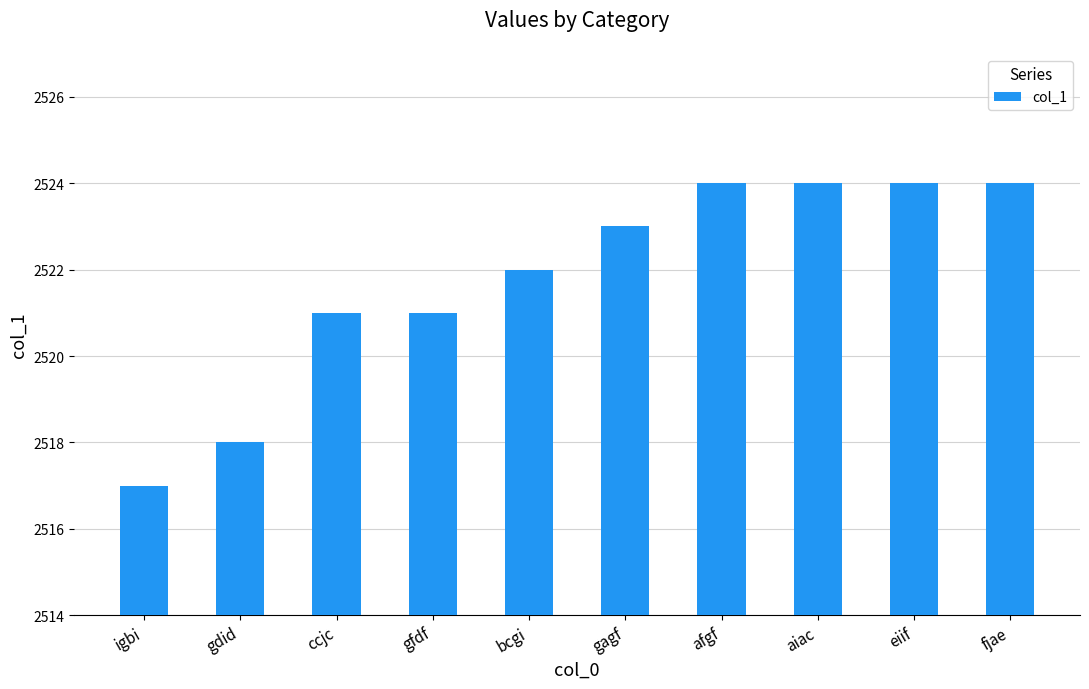

What is the difference between the values at aiac and gdid?

6